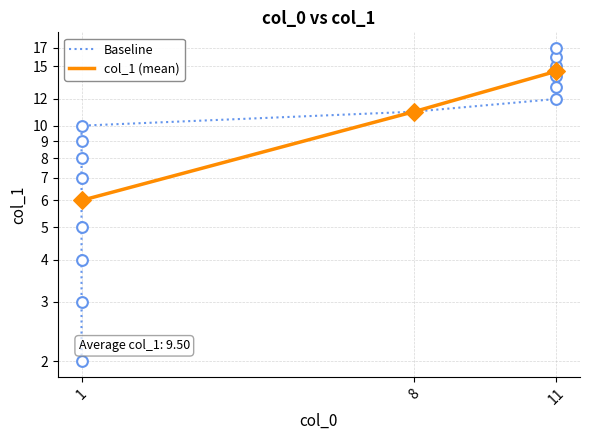

Between 1 and 11, which is larger?

11